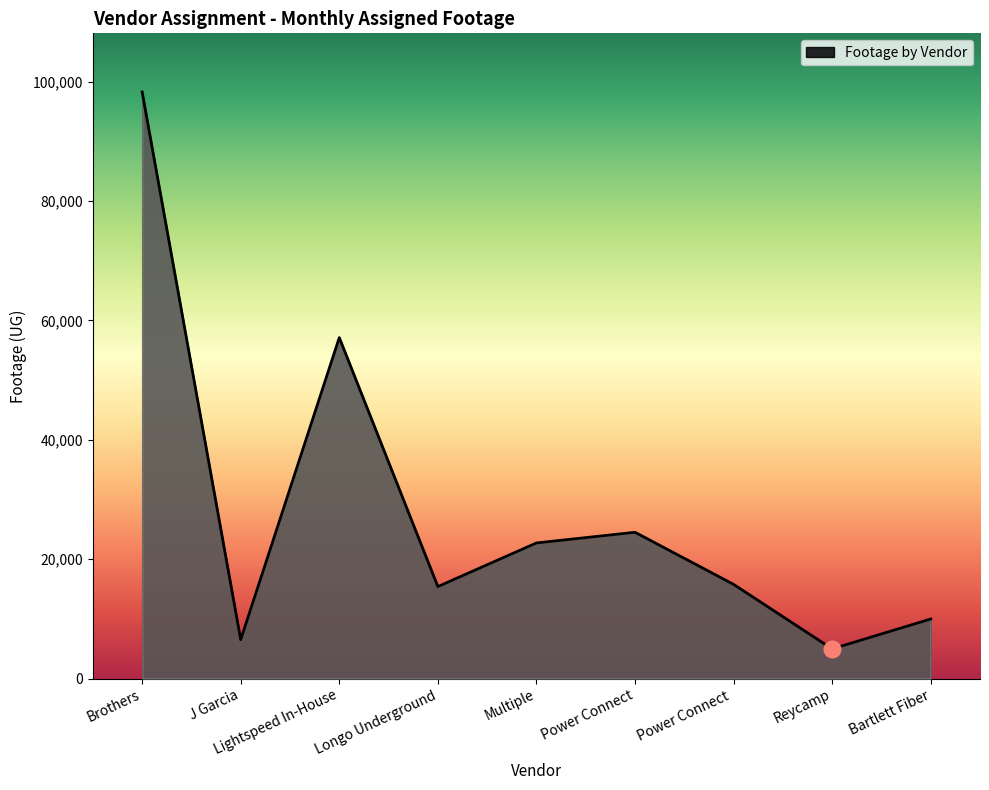

What is the difference between the values at J Garcia and Power Connect ?

9263